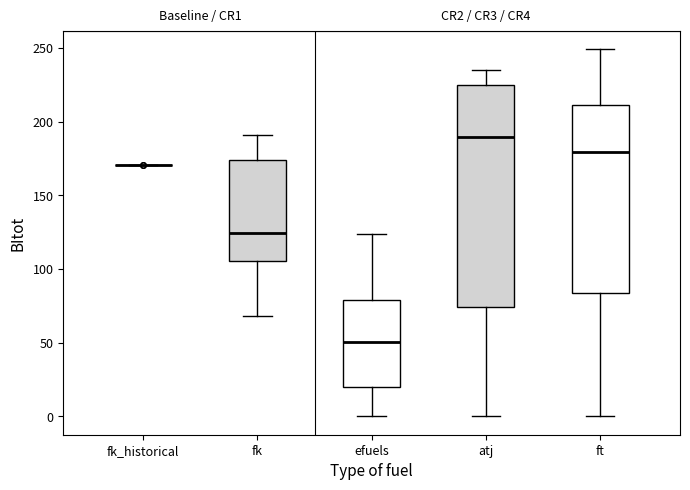

Reading left to right, read every box against the y-axis: the position of its median line, the range the box covers, and the ends of its whiskers. The values are not printed on the chart, so give them approximately, as read against the axis.

fk_historical: box collapsed to a line at 170, whiskers 170 to 170
fk: median 125, box 105 to 175, whiskers 70 to 190
efuels: median 50, box 20 to 80, whiskers 0 to 125
atj: median 190, box 75 to 225, whiskers 0 to 235
ft: median 180, box 85 to 210, whiskers 0 to 250